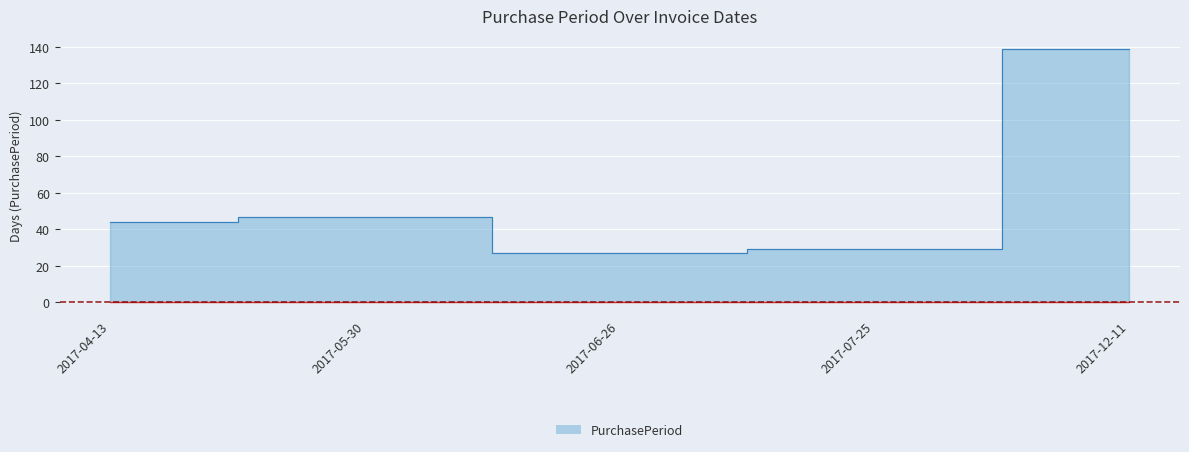

Approximately how many times larger is the value at 2017-12-11 compared to 2017-05-30?

3.0